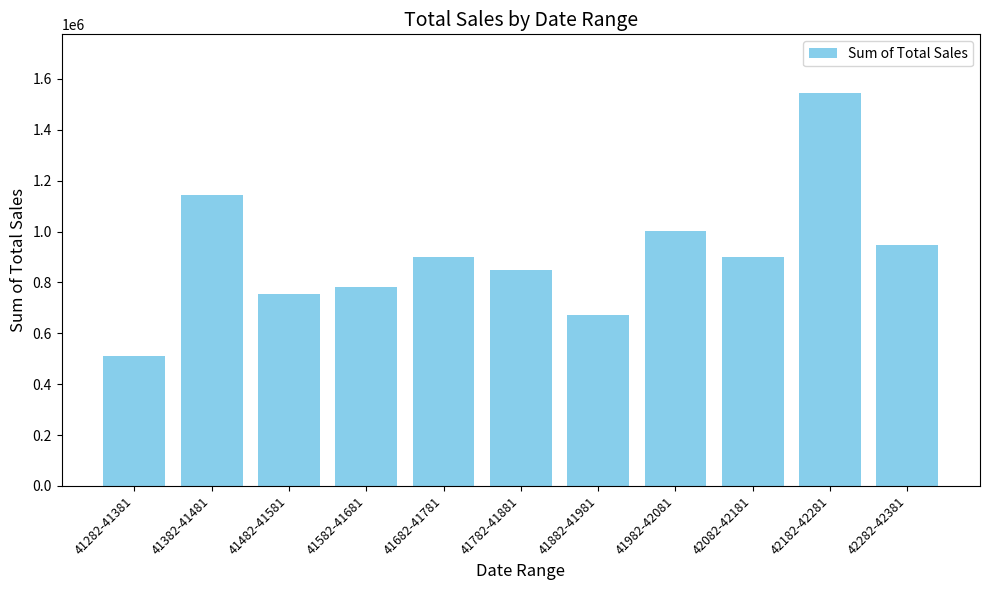

What is the minimum value shown in the chart?

510008